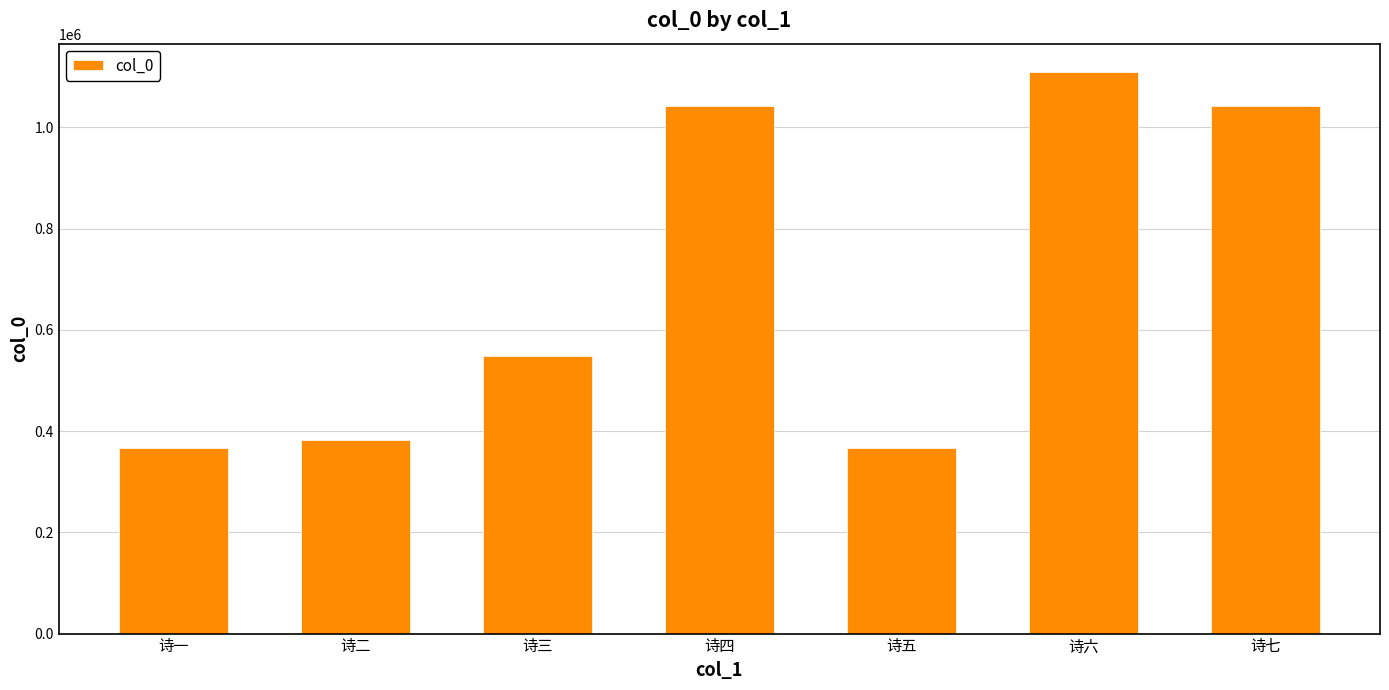

Read the value at 诗七, to the nearest 100.

1041700